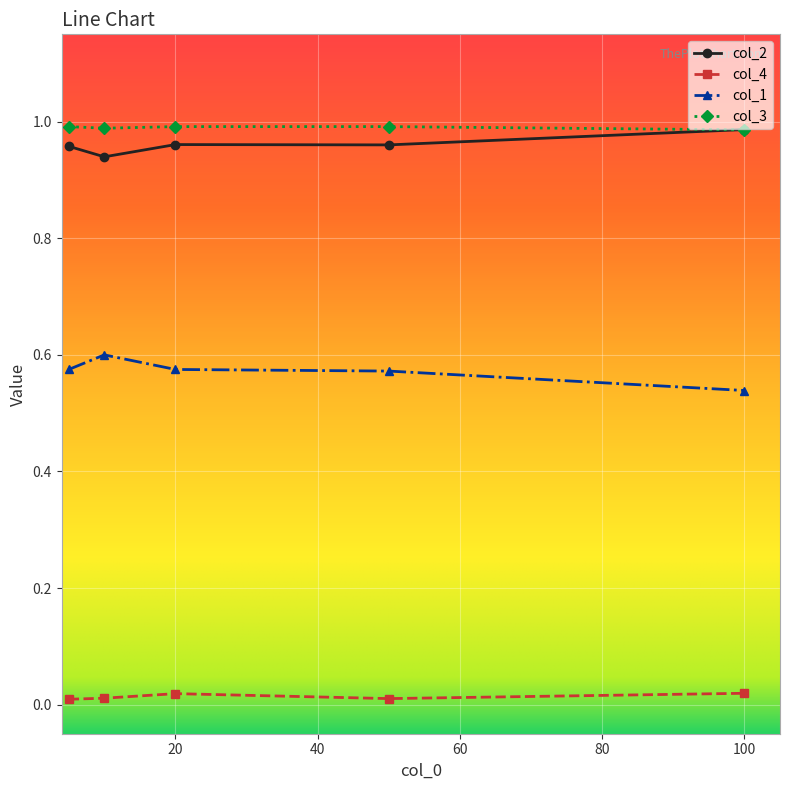

True or false: col_2 and col_1 intersect in this chart.

False